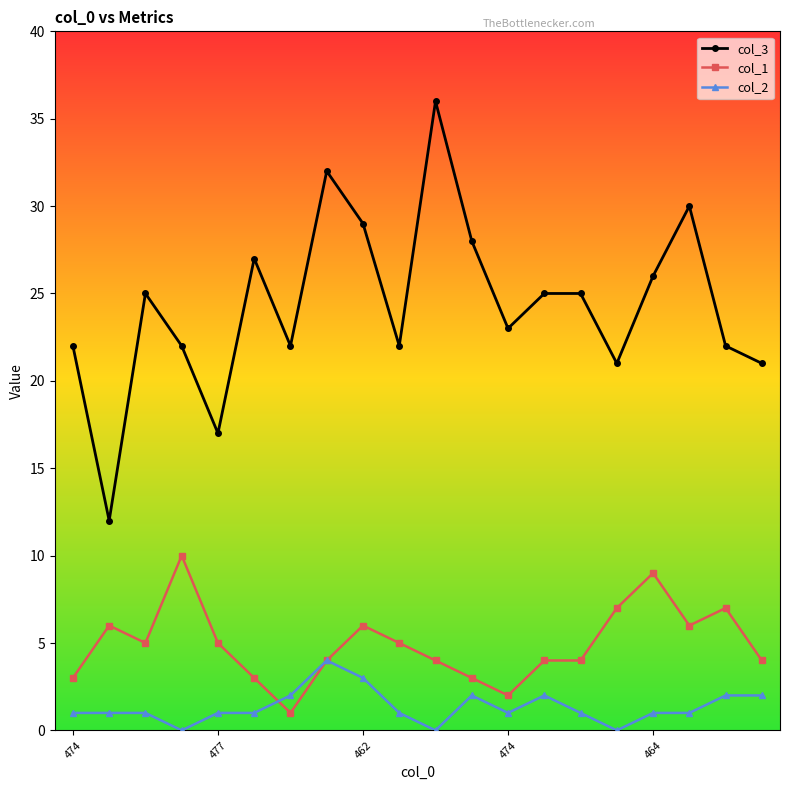

What is the sum of all col_1 values?

98